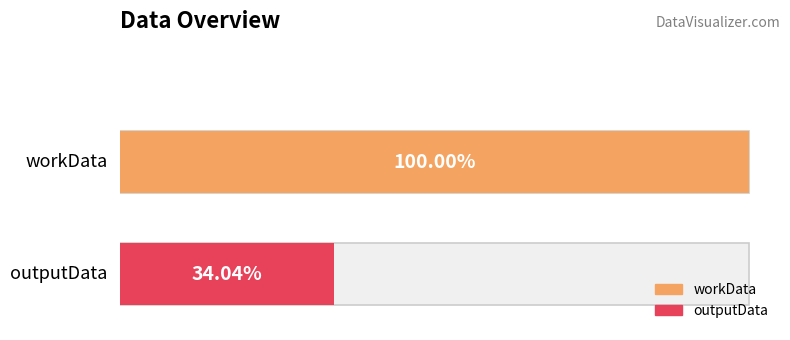

At which category does the chart reach its peak across all series?

workData